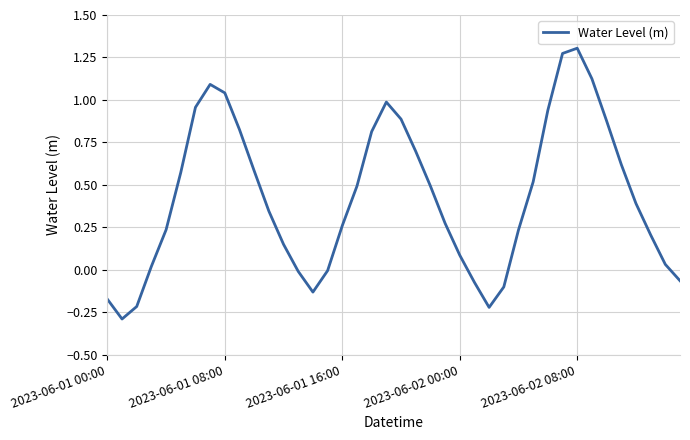

What is the minimum value shown in the chart?

-0.3